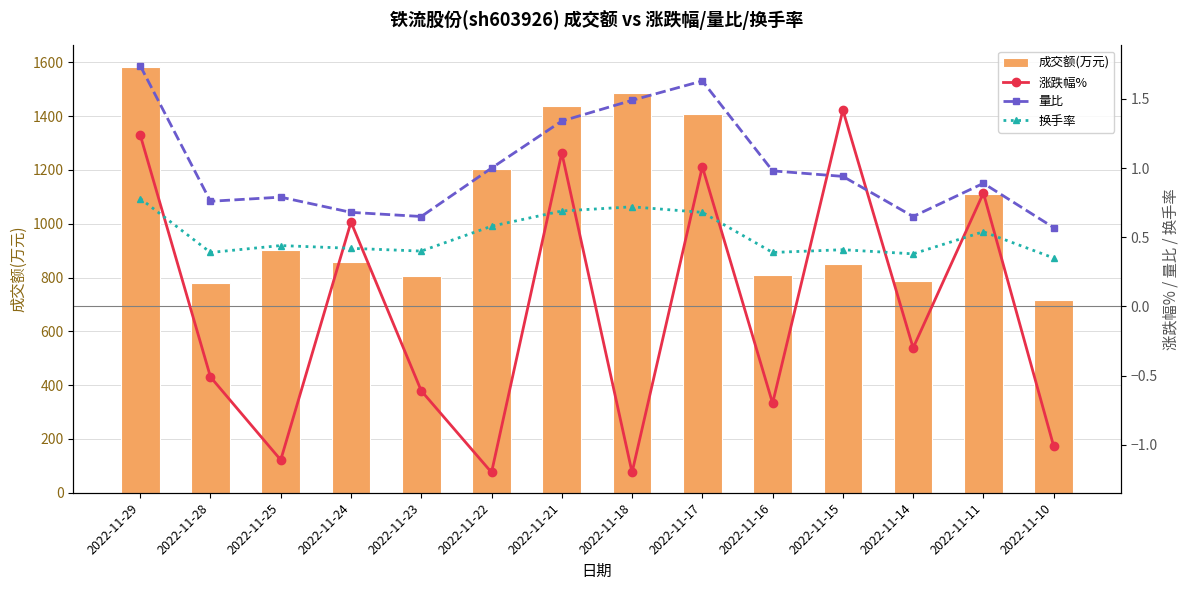

The value of 成交额(万元) at 2022-11-16 is 487.4. True or false?

False